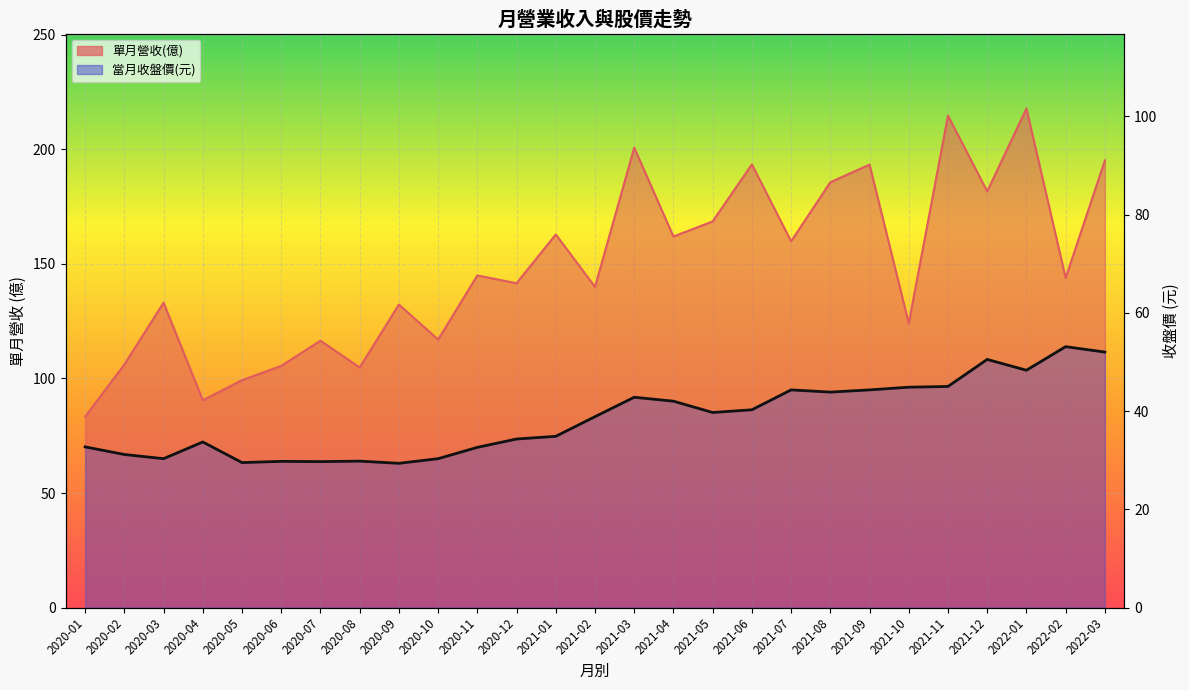

What is the value of the 11th point from the left?

32.6